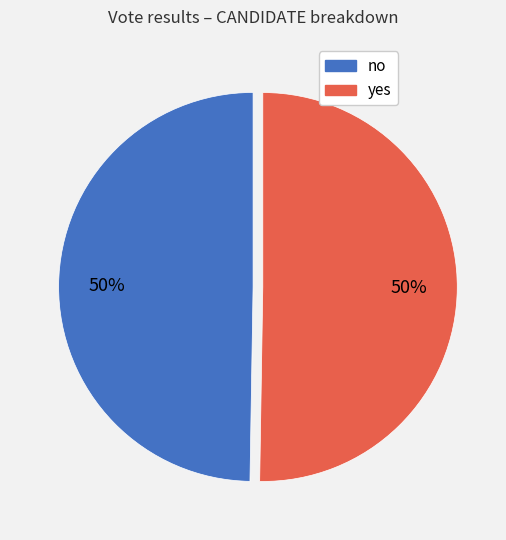

To the nearest percent, what percentage of the pie is yes?

50%